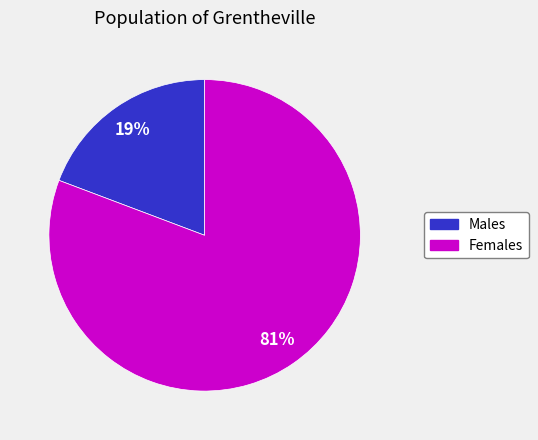

Is there any slice that represents more than half of the pie?

Yes